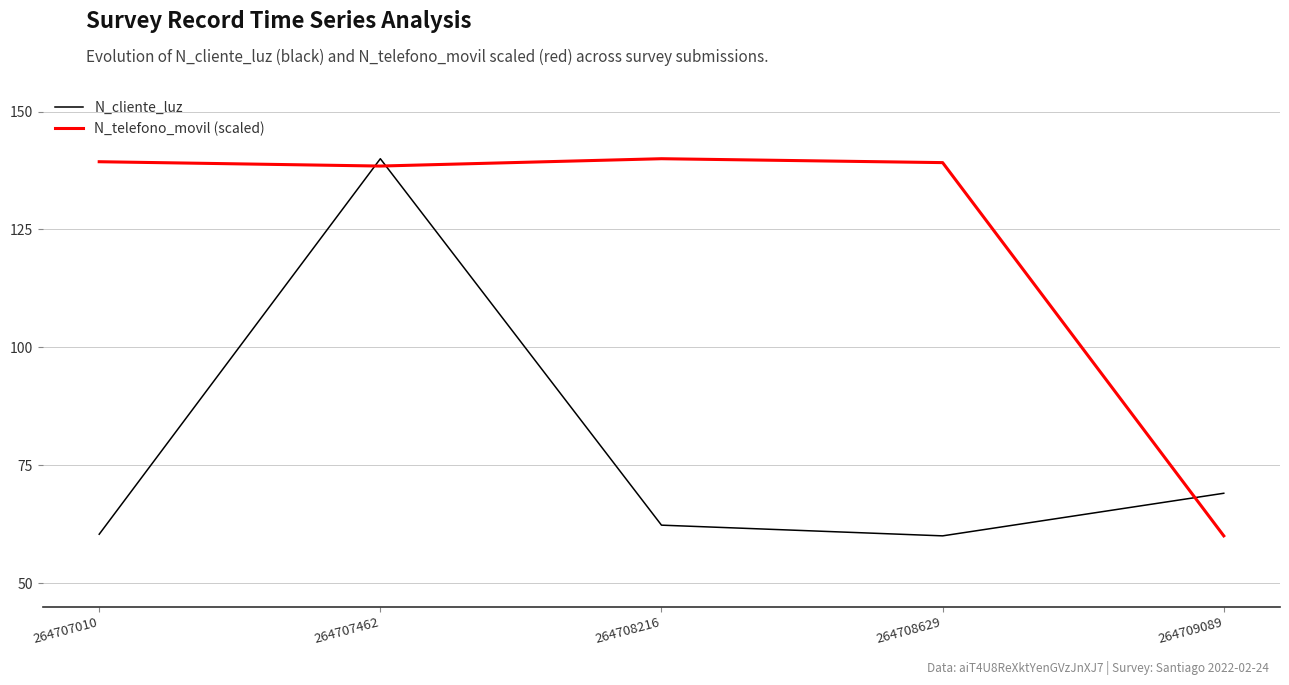

List the series in order of their overall mean, lowest first.

N_cliente_luz, N_telefono_movil (scaled)